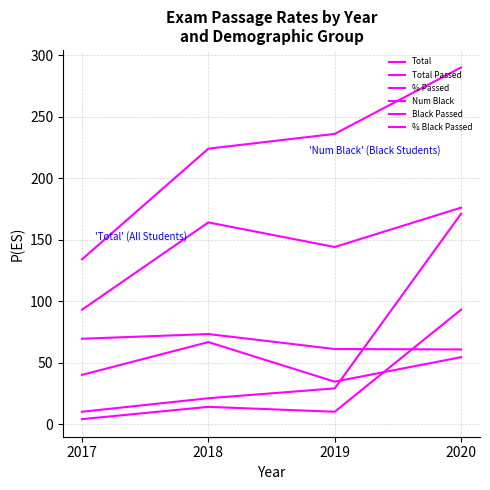

Reading left to right, transcribe all the data shown in this chart.

Total: 2017=134.0	2018=224.0	2019=236.0	2020=290.0
Total Passed: 2017=93.0	2018=164.0	2019=144.0	2020=176.0
% Passed: 2017=69.4	2018=73.2	2019=61.0	2020=60.7
Num Black: 2017=10.0	2018=21.0	2019=29.0	2020=171.0
Black Passed: 2017=4.0	2018=14.0	2019=10.0	2020=93.0
% Black Passed: 2017=40.0	2018=66.7	2019=34.5	2020=54.4